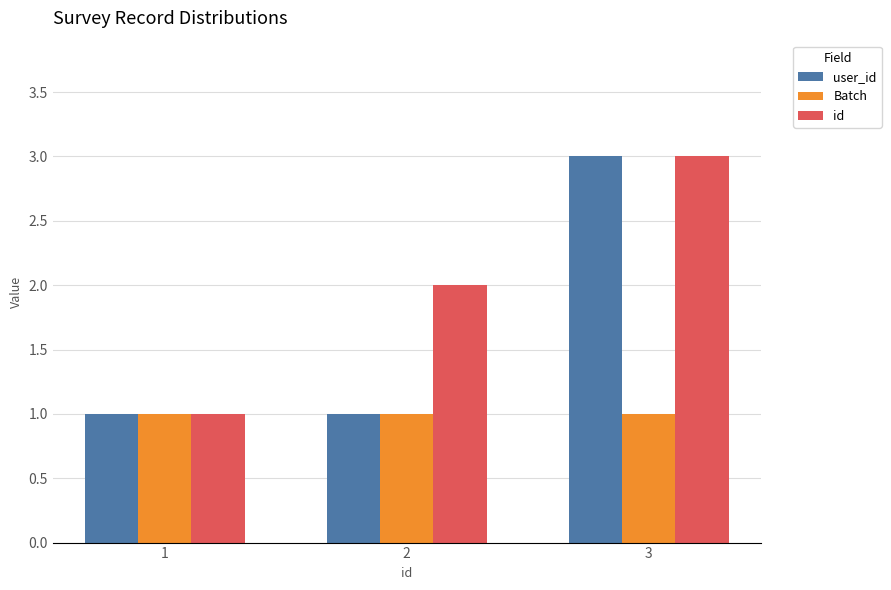

Reading left to right, what are all the values shown in this chart?

user_id: 1	1	3
Batch: 1	1	1
id: 1	2	3